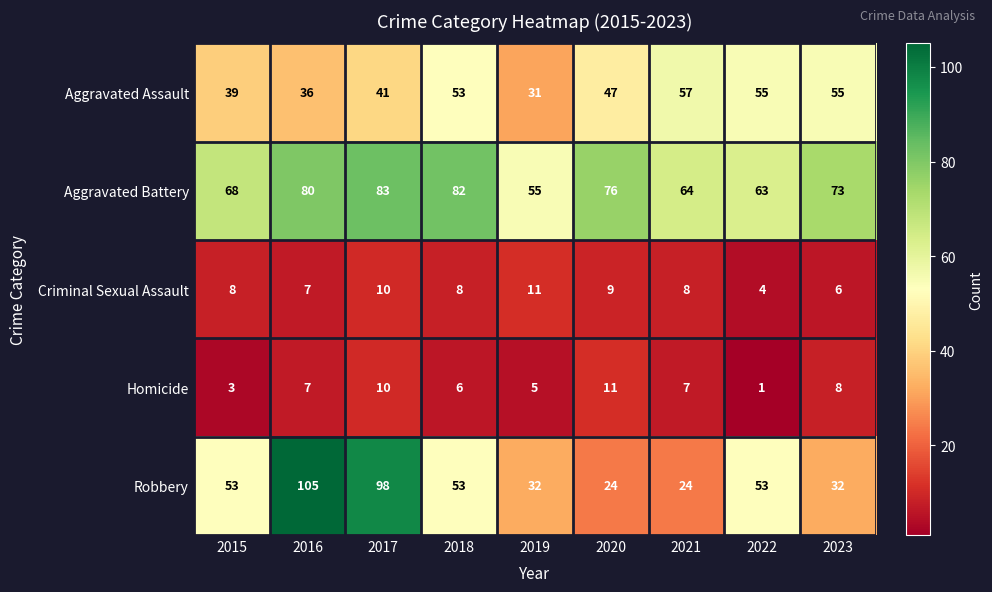

How many Criminal Sexual Assault values are between 7 and 9?

5